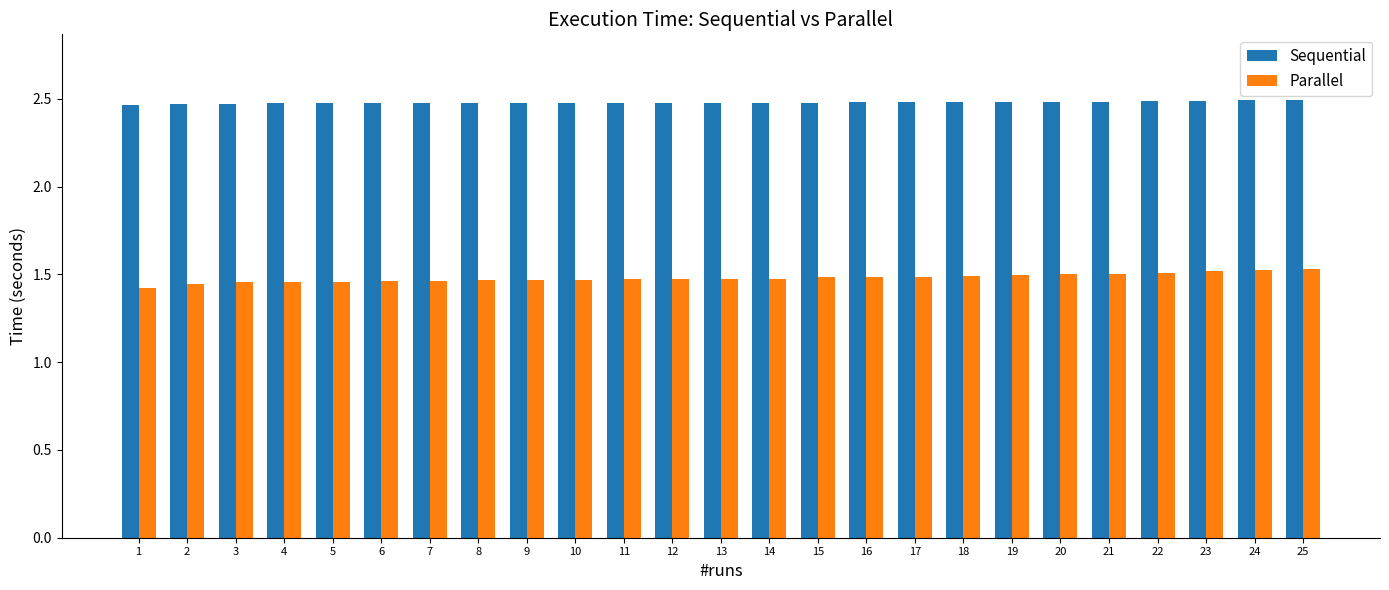

The value of Parallel at 8 is 0.9. True or false?

False